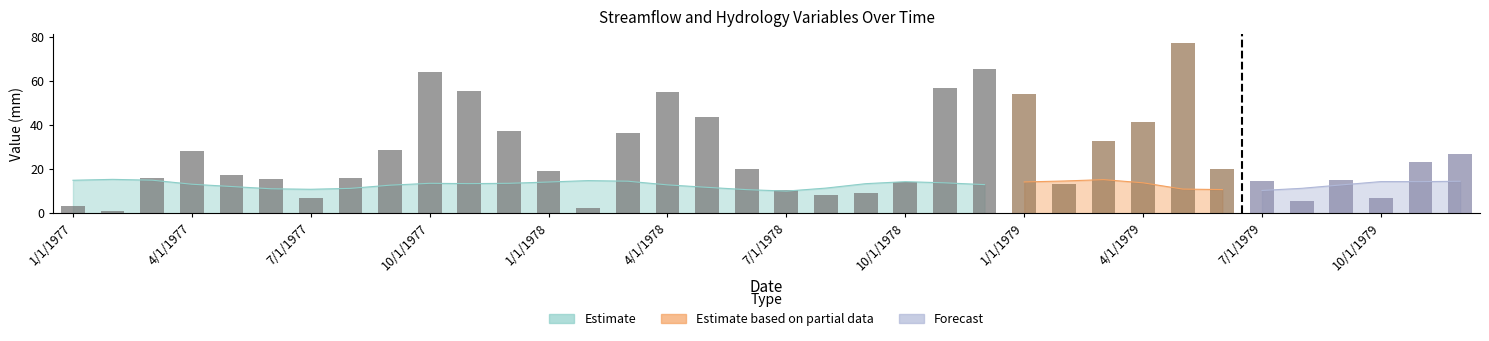

What is the label of the 21st bar from the right?

4/1/1978